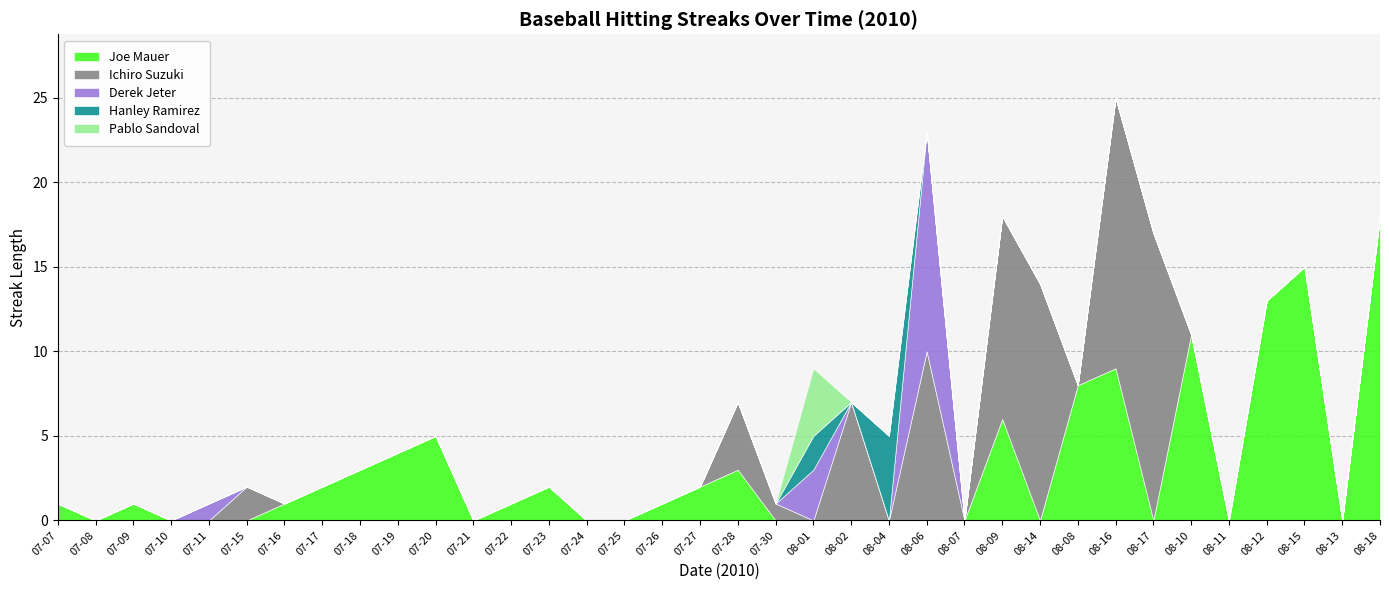

Which series has the widest spread of values?

Joe Mauer